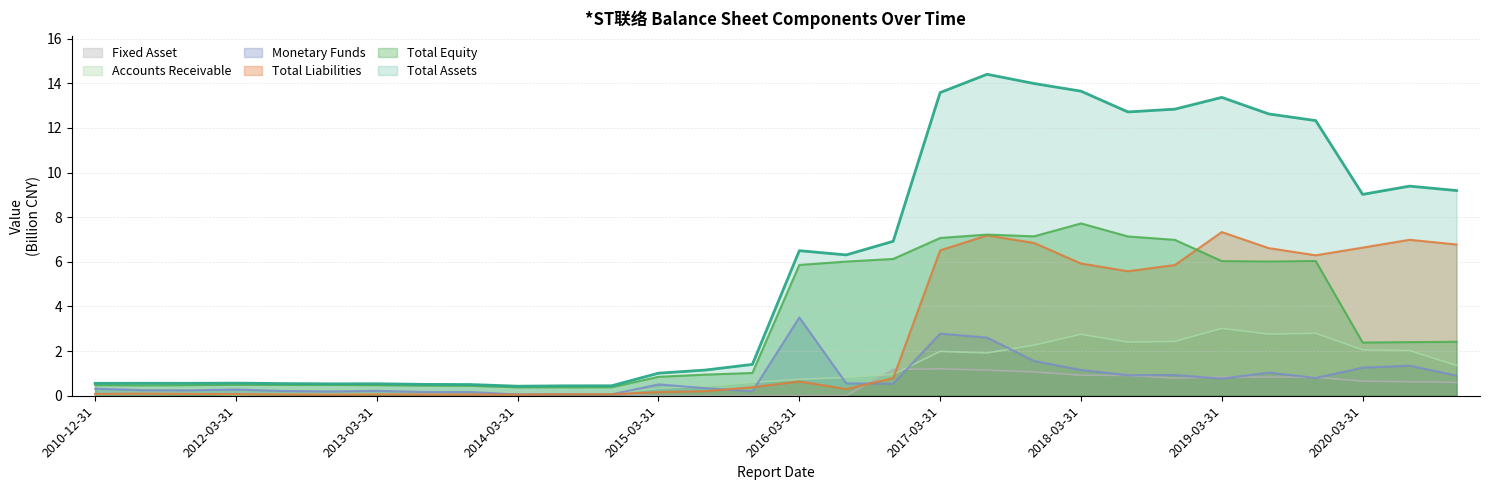

List the series in order of their peak value, lowest first.

Fixed Asset, Accounts Receivable, Monetary Funds, Total Liabilities, Total Equity, Total Assets